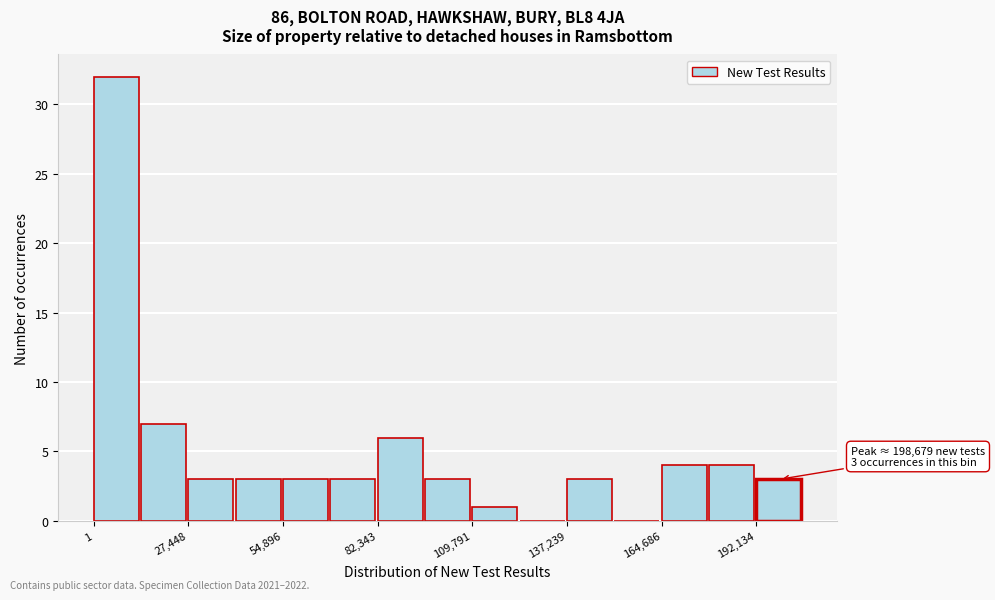

Read against the x-axis, roughly where is the centre of the tallest bar?

5000